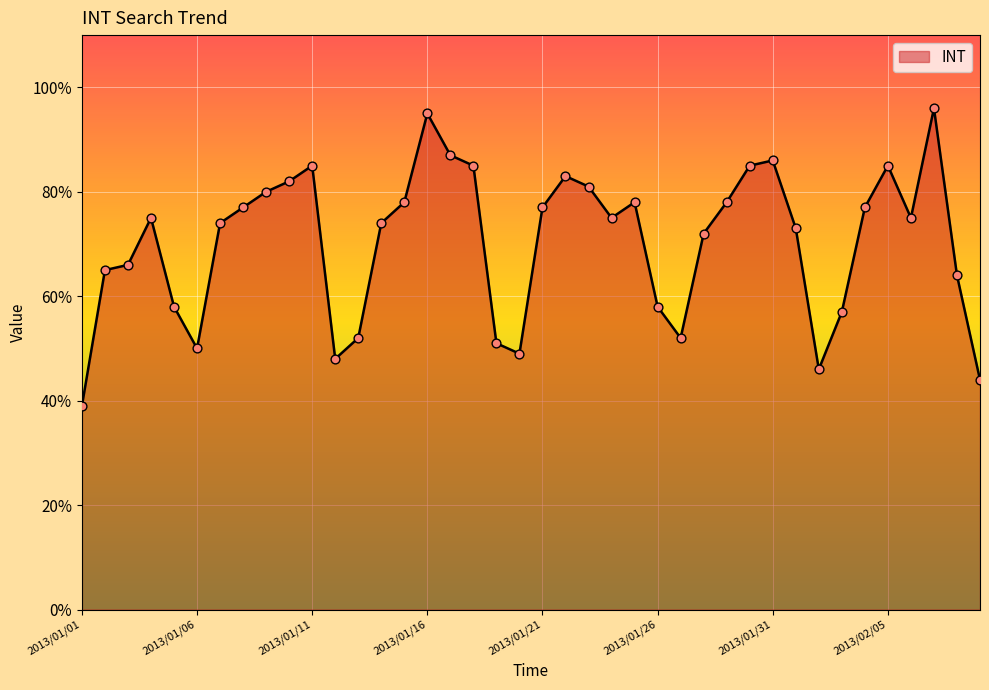

What is the difference between the maximum and minimum values?

57